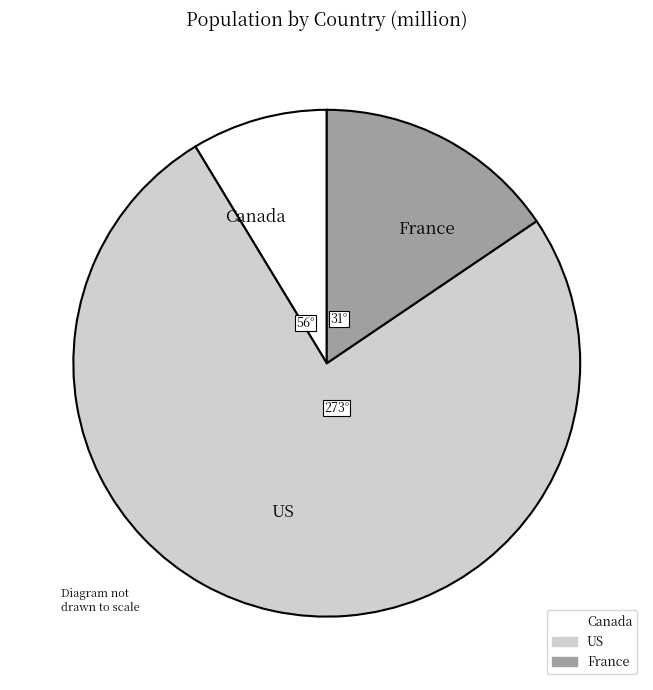

The Canada slice represents 9% of the pie. True or false?

True